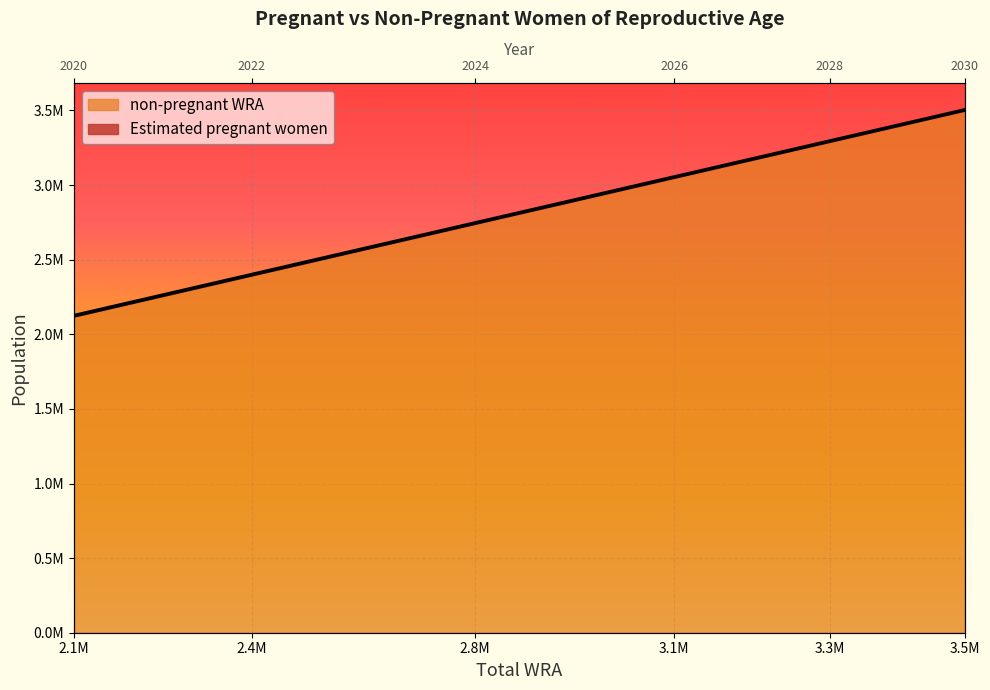

Reading left to right, extract all data points from this chart.

Estimated pregnant women: 2118288.4	2242359.2	2393412.3	2562487.5	2739564.9	2914644.3	3047712.0	3171781.7	3288871.5	3396944.8	3498037.7
non-pregnant WRA: 2130000.0	2254000.0	2405000.0	2574000.0	2751000.0	2926000.0	3059000.0	3183000.0	3300000.0	3408000.0	3509000.0